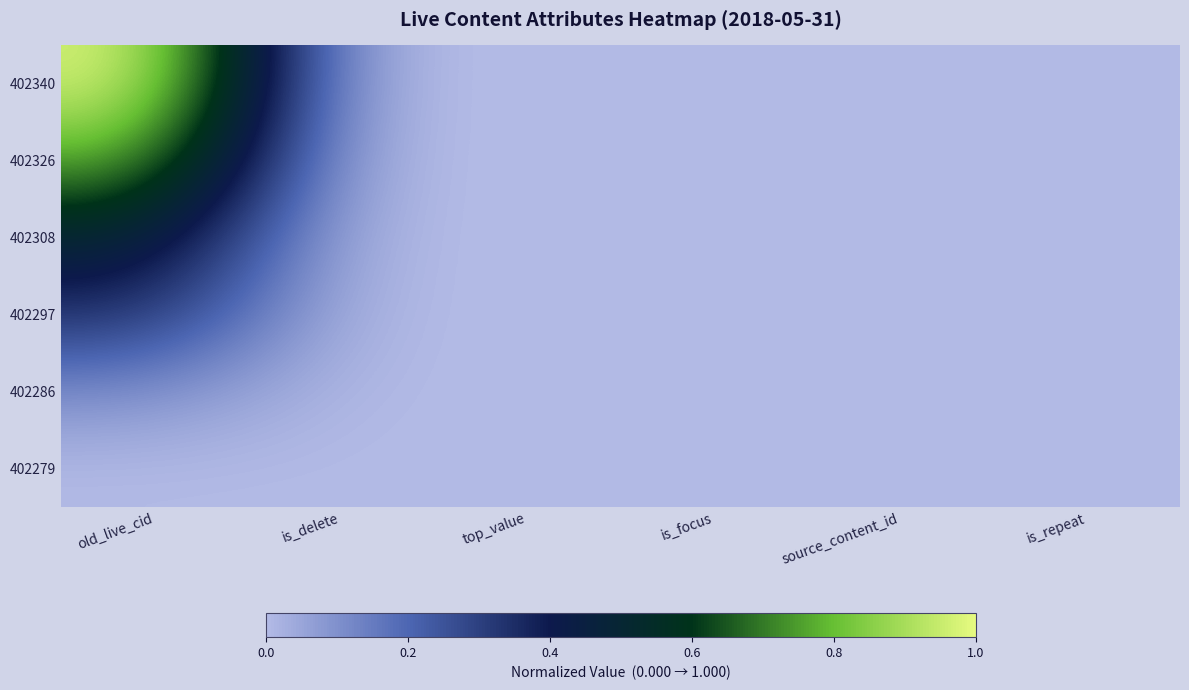

Reading left to right, transcribe all the data shown in this chart.

402340: old_live_cid=1.0	is_delete=0.0	top_value=0.0	is_focus=0.0	source_content_id=0.0	is_repeat=0.0
402326: old_live_cid=0.8	is_delete=0.0	top_value=0.0	is_focus=0.0	source_content_id=0.0	is_repeat=0.0
402308: old_live_cid=0.5	is_delete=0.0	top_value=0.0	is_focus=0.0	source_content_id=0.0	is_repeat=0.0
402297: old_live_cid=0.3	is_delete=0.0	top_value=0.0	is_focus=0.0	source_content_id=0.0	is_repeat=0.0
402286: old_live_cid=0.1	is_delete=0.0	top_value=0.0	is_focus=0.0	source_content_id=0.0	is_repeat=0.0
402279: old_live_cid=0.0	is_delete=0.0	top_value=0.0	is_focus=0.0	source_content_id=0.0	is_repeat=0.0